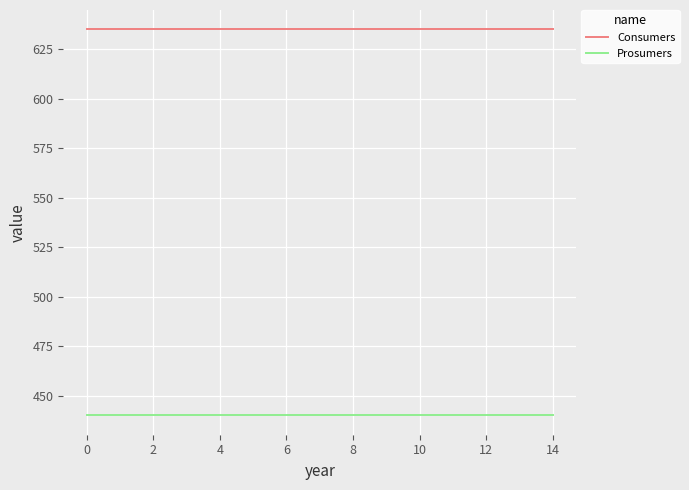

Reading right to left, what are all the values shown in this chart?

Consumers: 635	635	635	635	635	635	635	635	635	635	635	635	635	635	635
Prosumers: 440	440	440	440	440	440	440	440	440	440	440	440	440	440	440